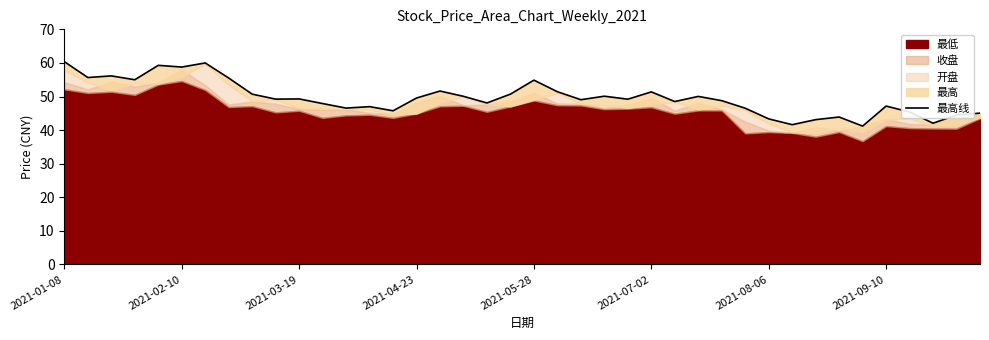

True or false: there are more than 0 points higher than both neighbors.

True